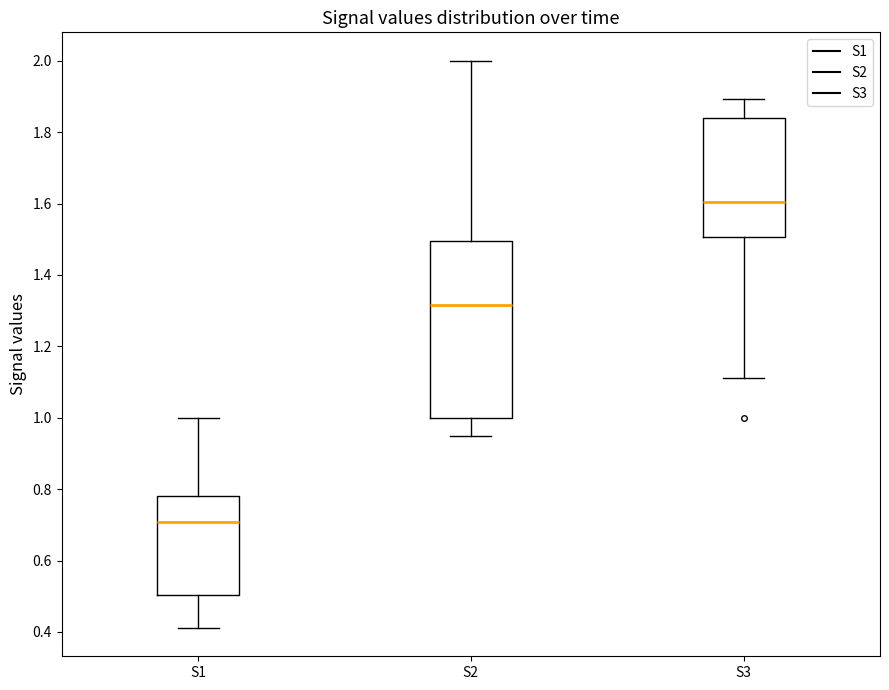

Reading left to right, read every box against the y-axis: the position of its median line, the range the box covers, and the ends of its whiskers. The values are not printed on the chart, so give them approximately, as read against the axis.

S1: median 0.70, box 0.50 to 0.78, whiskers 0.42 to 1.00
S2: median 1.32, box 1.00 to 1.50, whiskers 0.94 to 2.00
S3: median 1.60, box 1.50 to 1.84, whiskers 1.12 to 1.90